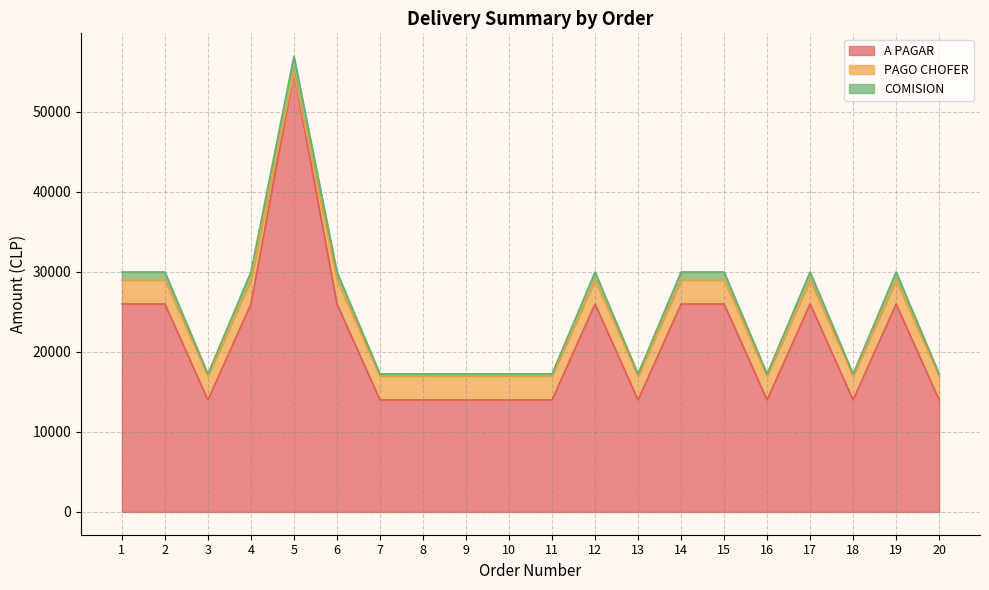

What is the value of the COMISION point at the 14th from the left?

29980